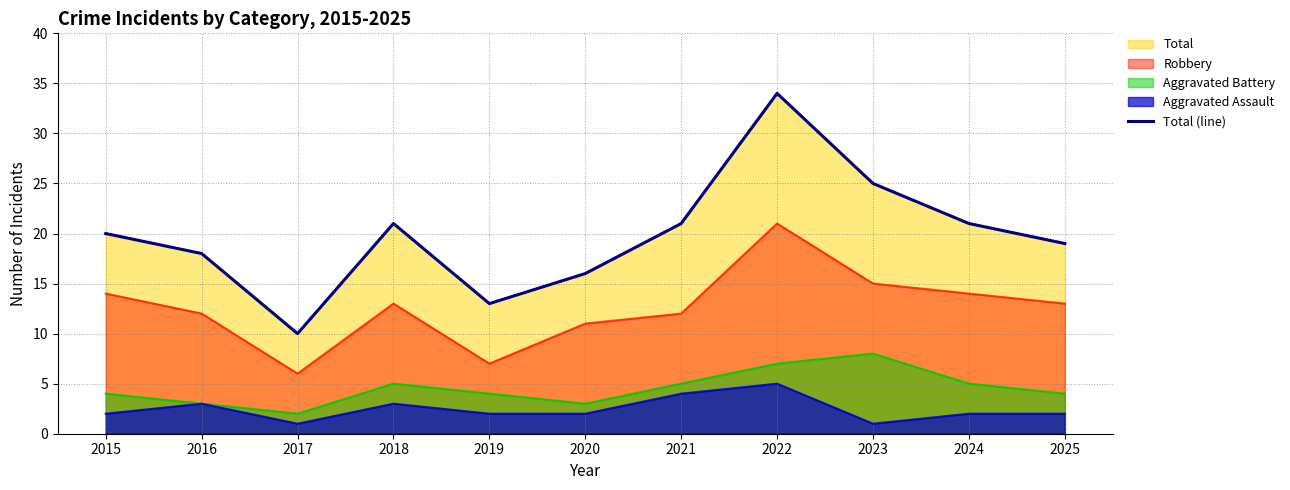

What is the smallest value displayed?

10